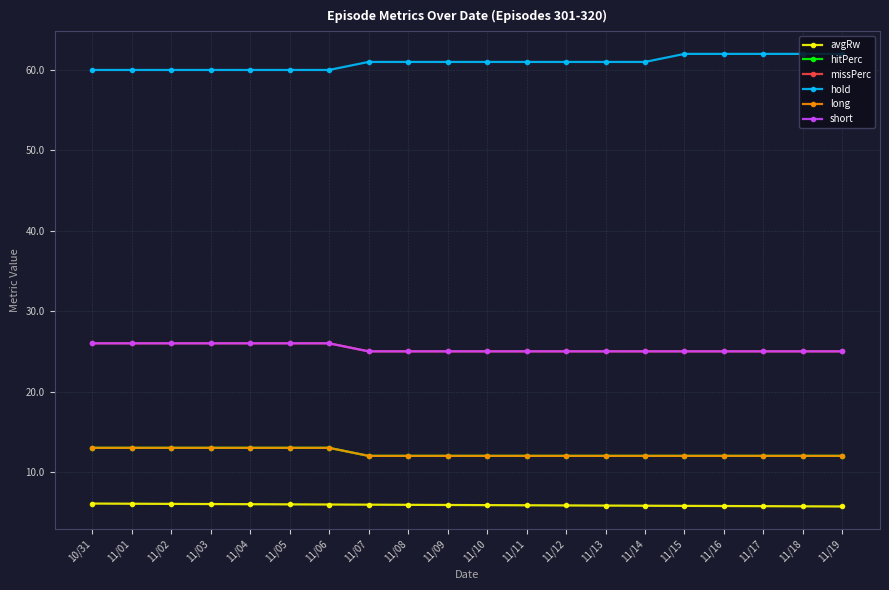

What is the total value across all series at 11/19?

141.7